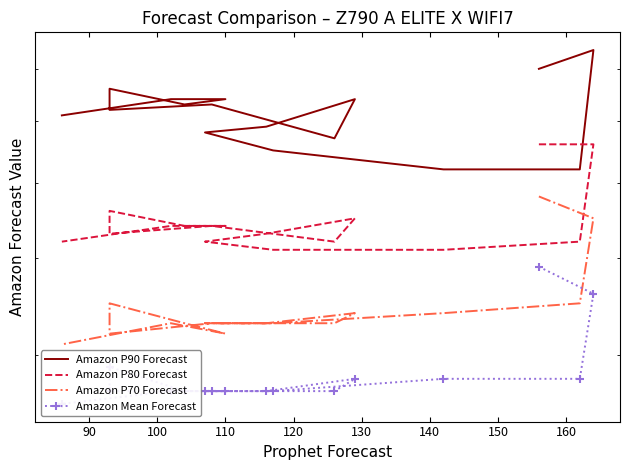

What is the average value of the Amazon P70 Forecast series?

35